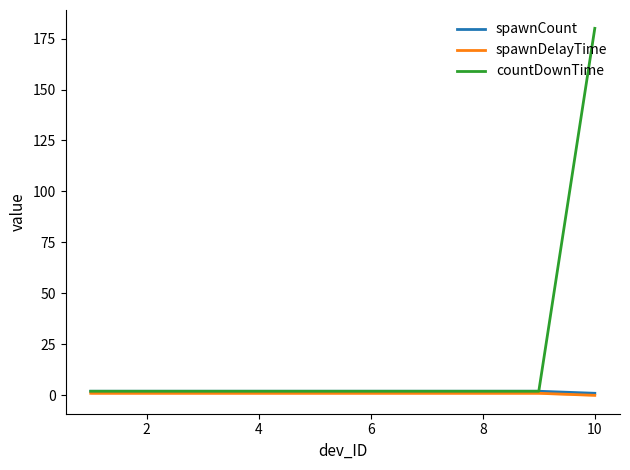

How many data points in spawnCount are less than 2?

1